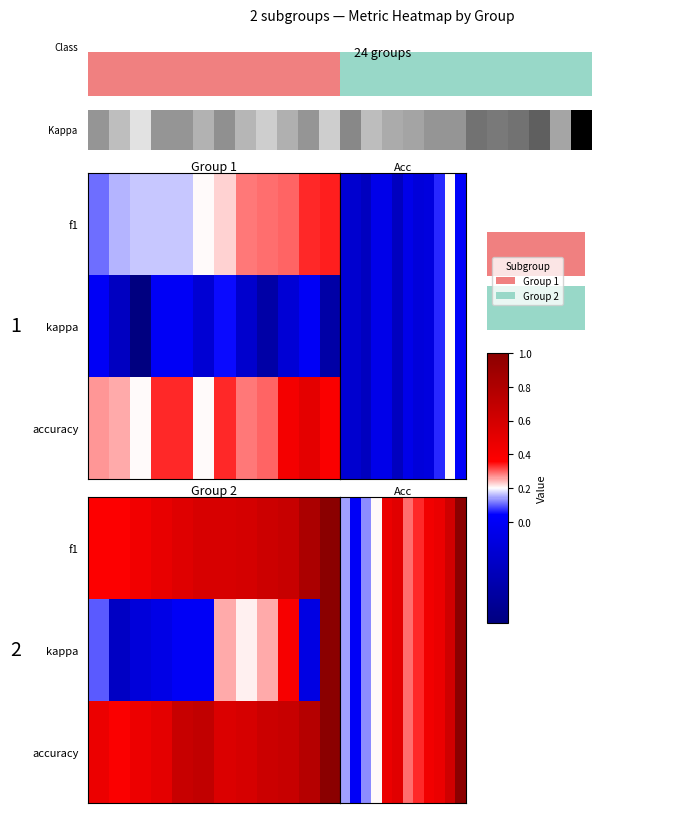

At how many categories does at least one series exceed 0?

12